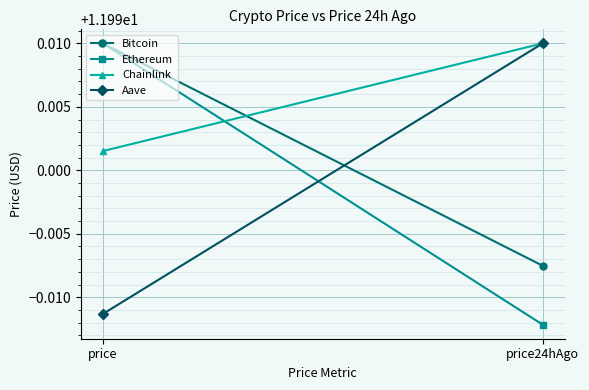

Reading left to right, what are all the values shown in this chart?

Bitcoin: 12.0	12.0
Ethereum: 12.0	12.0
Chainlink: 12.0	12.0
Aave: 12.0	12.0